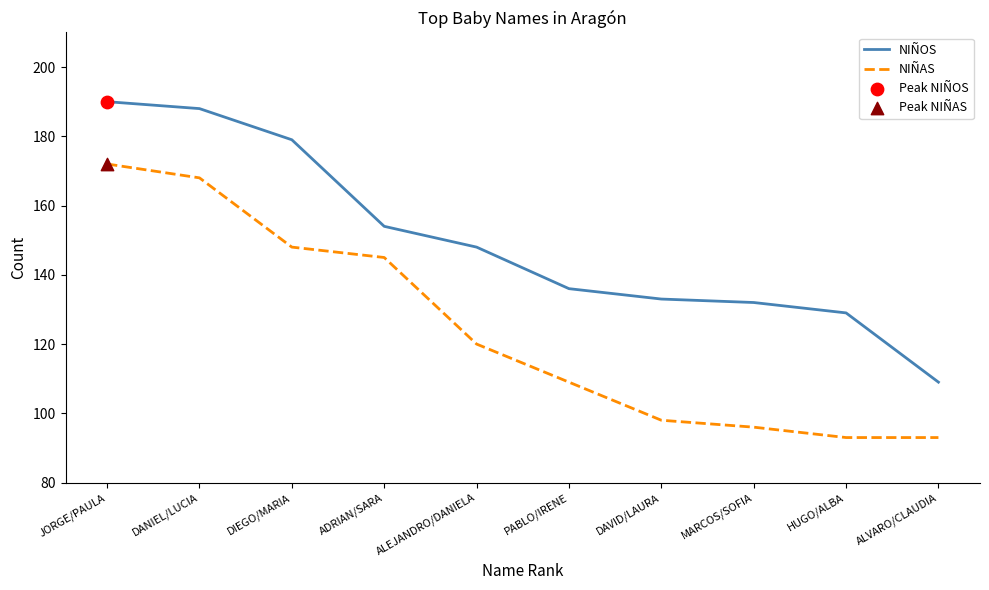

Is the value of NIÑAS at JORGE/PAULA greater than the value of NIÑOS at PABLO/IRENE?

Yes